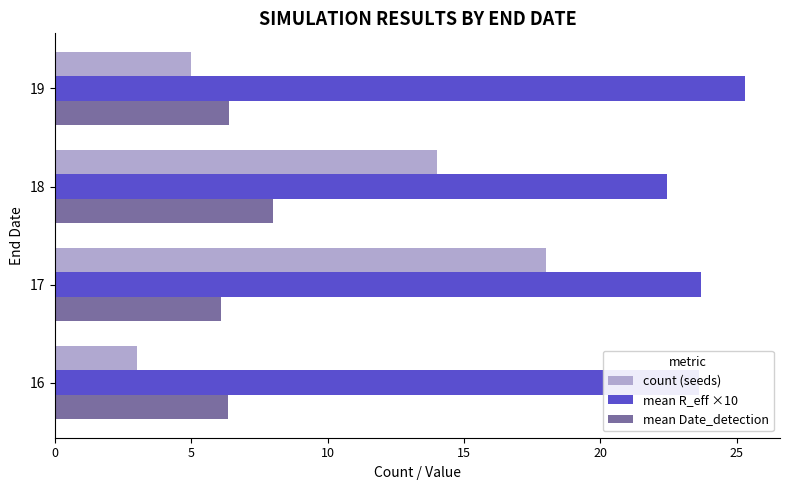

Which series has the widest spread of values?

count (seeds)